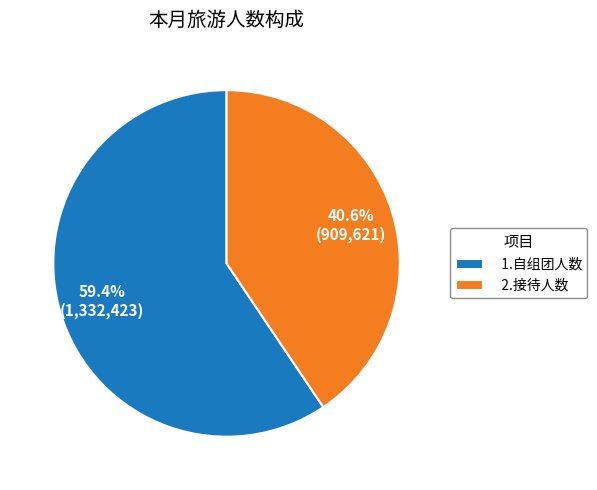

Approximately how many times larger is the value at 2.接待人数 compared to 1.自组团人数?

0.7